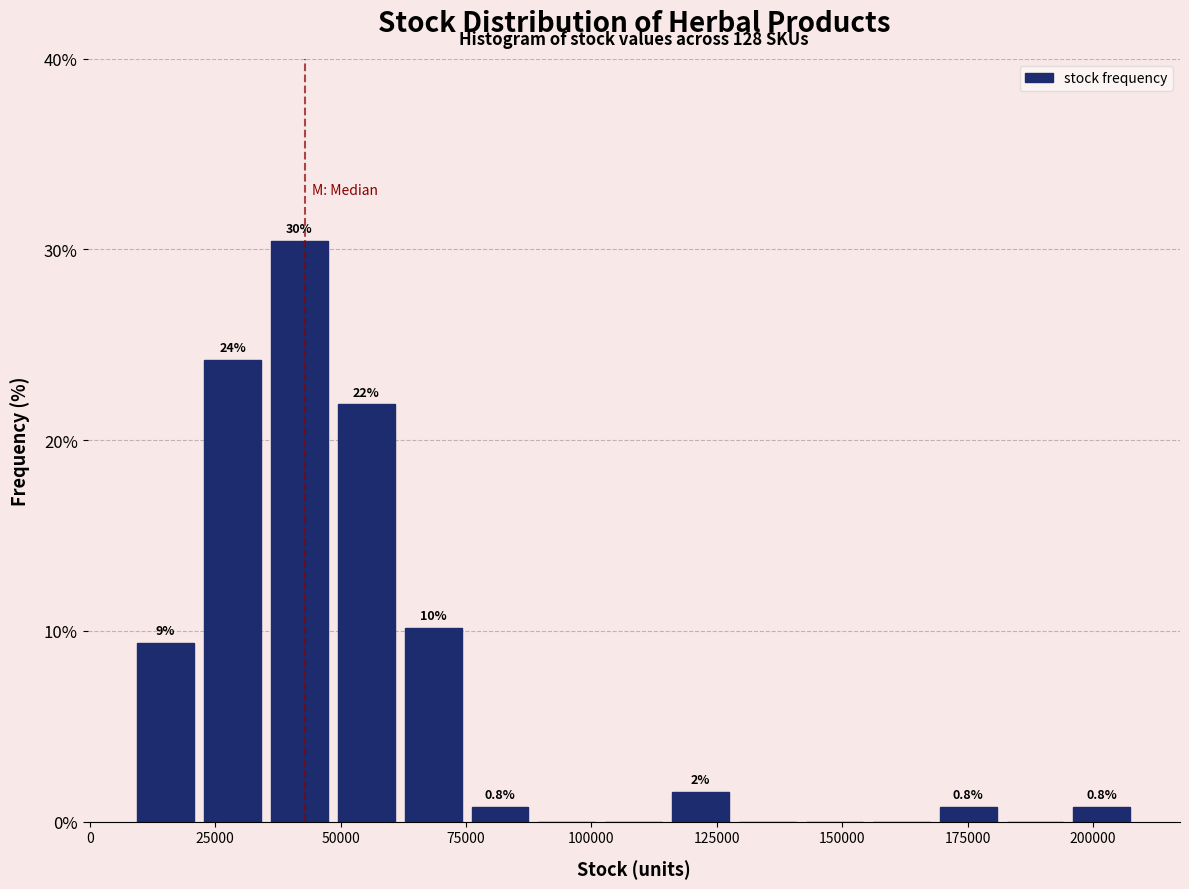

Read against the x-axis, roughly where is the centre of the tallest bar?

40000